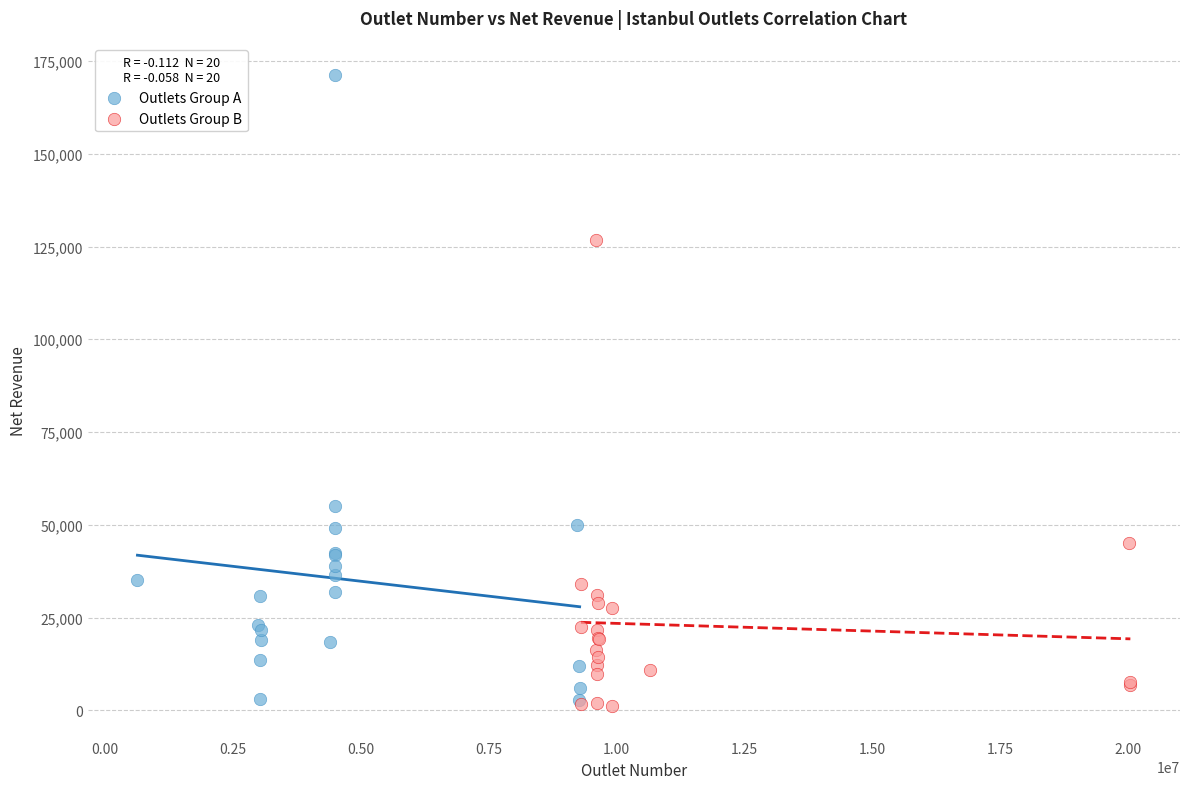

What are all the series names shown in the legend?

Outlets Group A, Outlets Group B